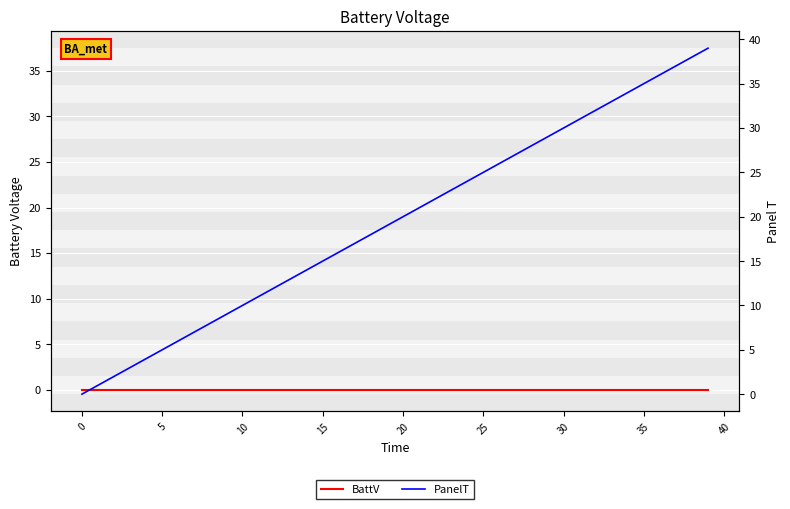

Where does the PanelT series first go above 20?

21